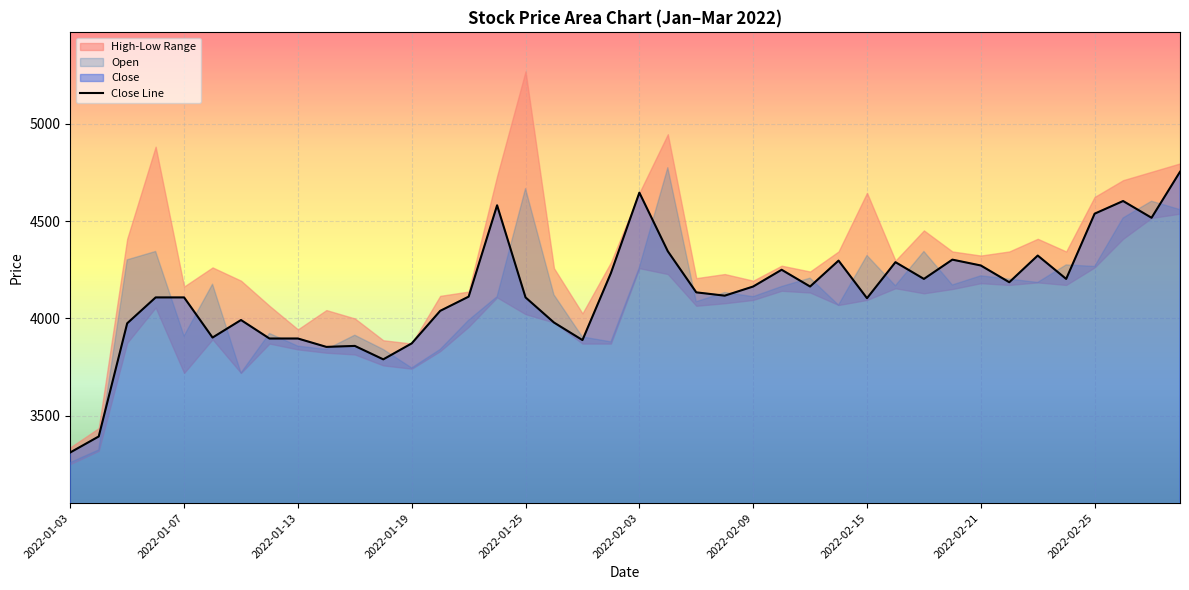

Reading right to left, what are all the values shown in this chart?

4753	4517	4603	4538	4203	4323	4186	4272	4302	4203	4289	4104	4297	4164	4250	4164	4117	4134	4345	4646	4233	3889	3979	4108	4581	4112	4039	3872	3790	3859	3854	3897	3897	3992	3902	4108	4108	3975	3394	3312